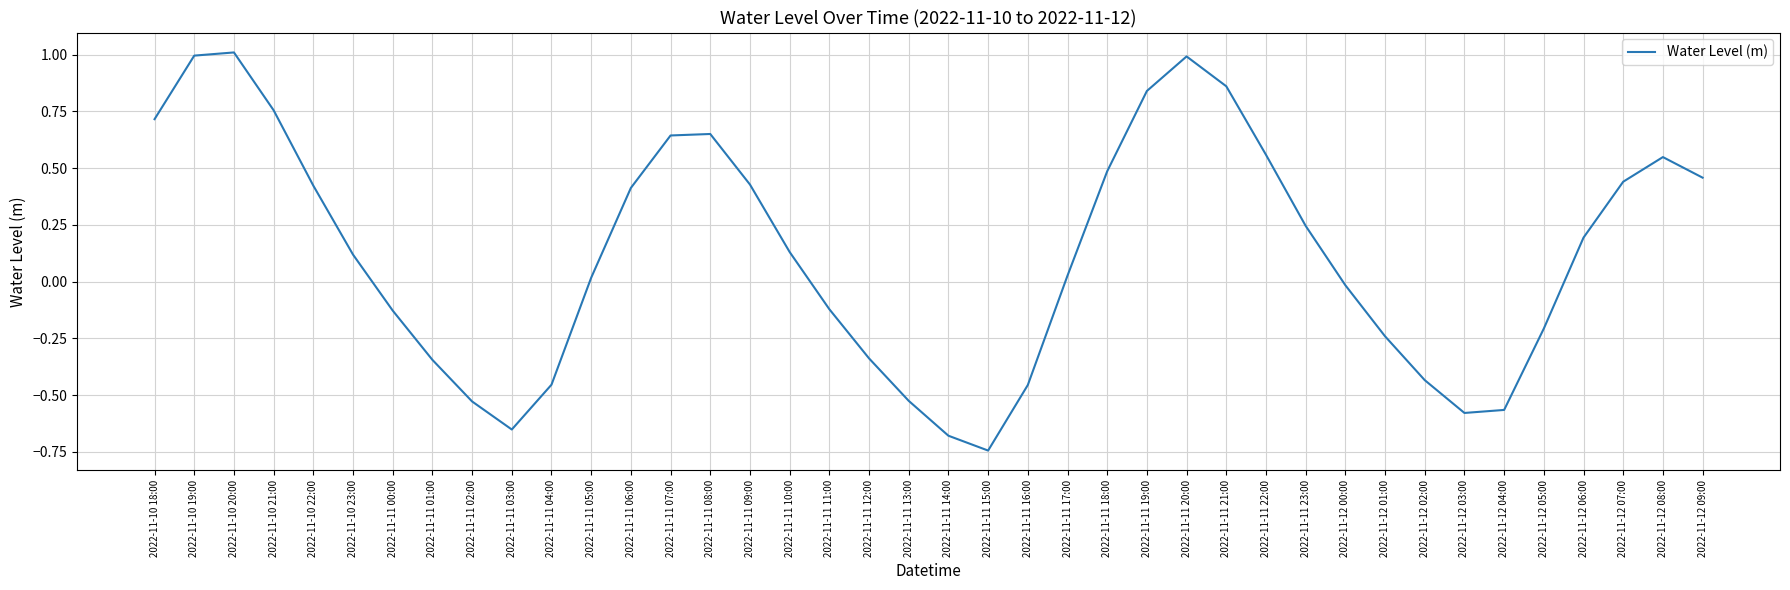

The value at 2022-11-10 20:00 is 0.5. True or false?

False